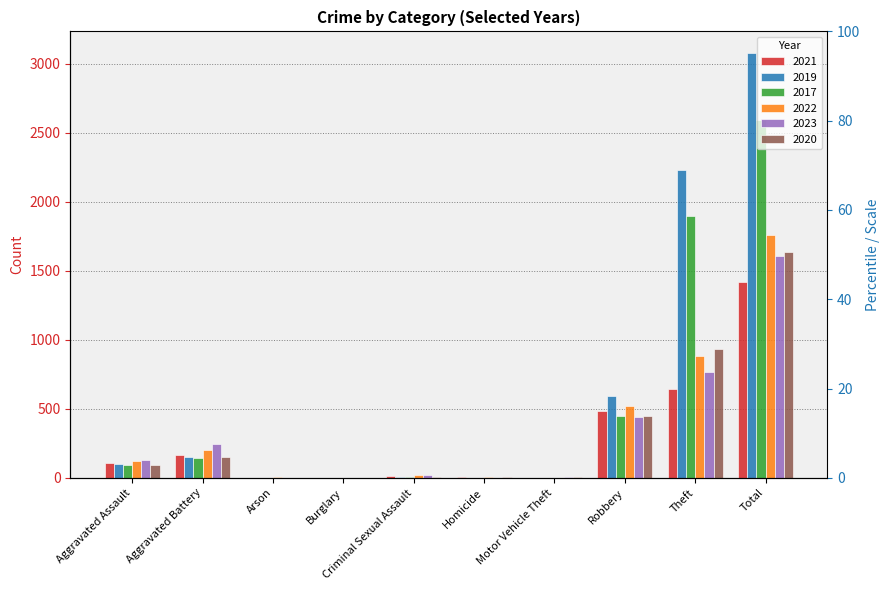

What is the label of the 9th bar from the left?

Theft